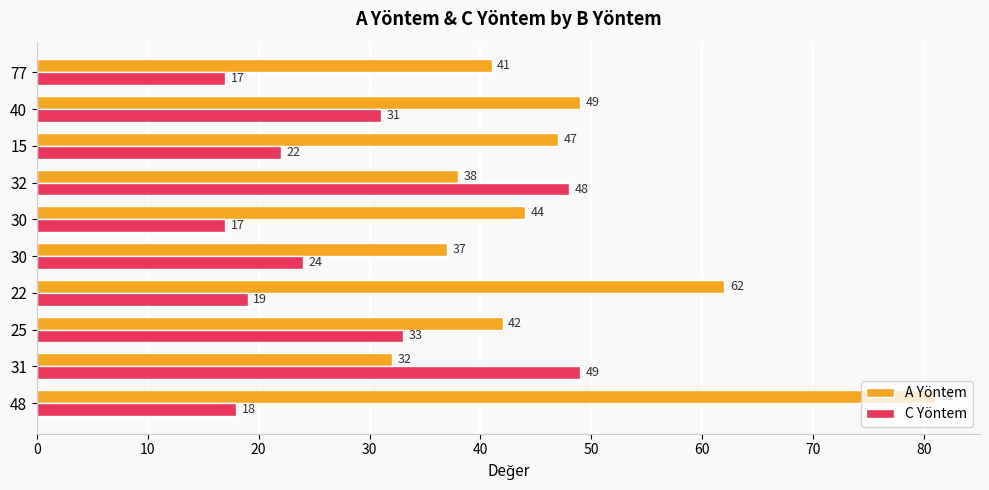

How many categories are shown in the chart?

10